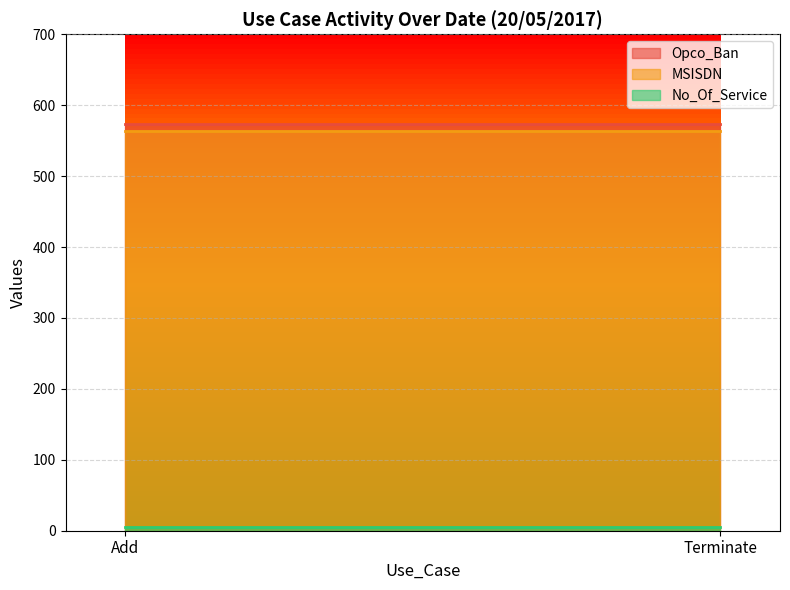

The value of MSISDN at Add is 921. True or false?

False